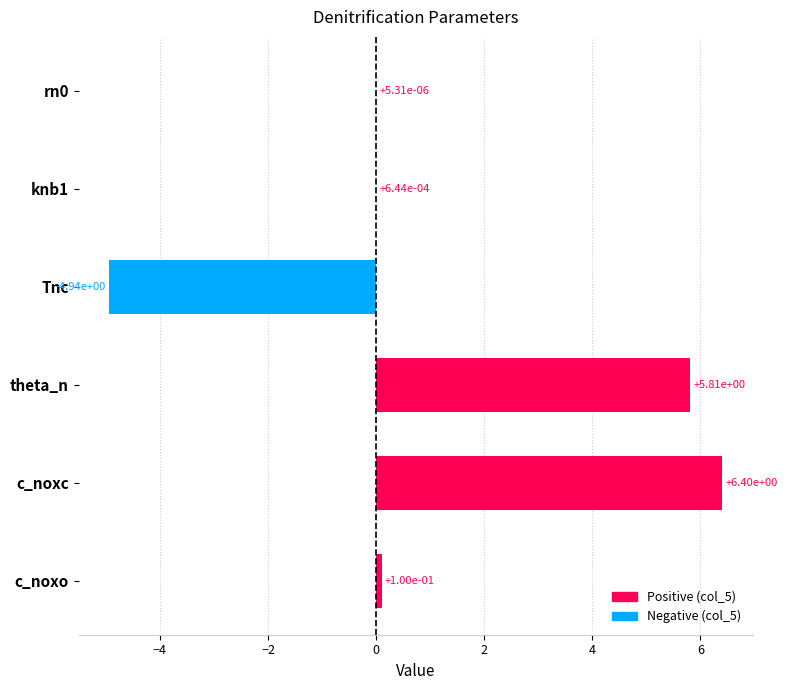

Which category has the highest value across all series?

c_noxc